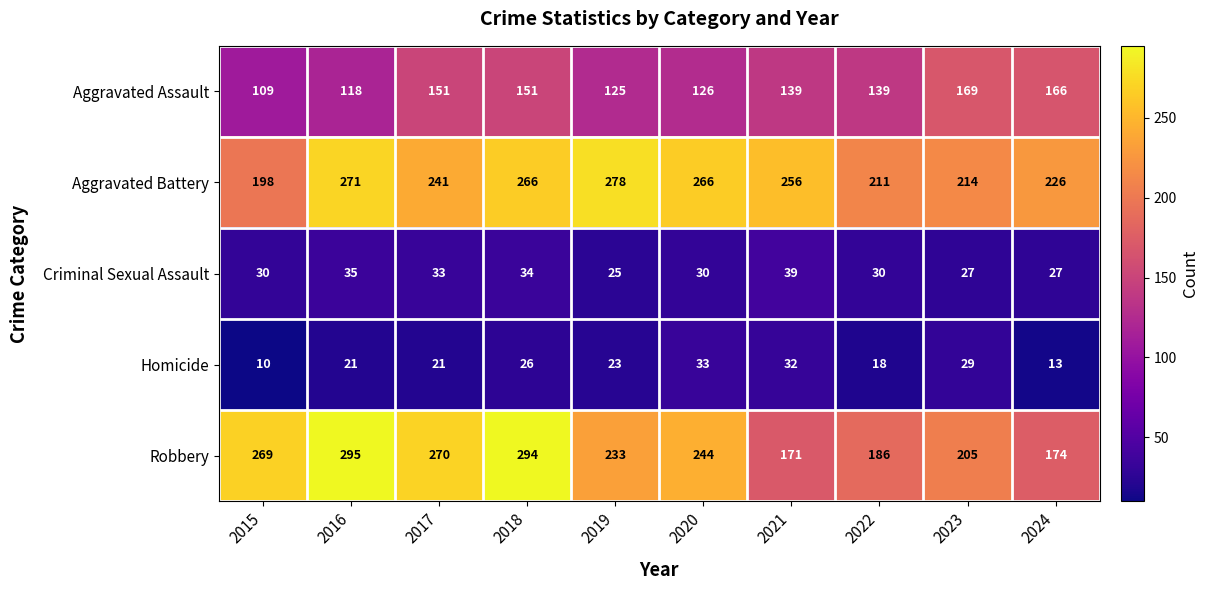

How many data points does each series have?

10